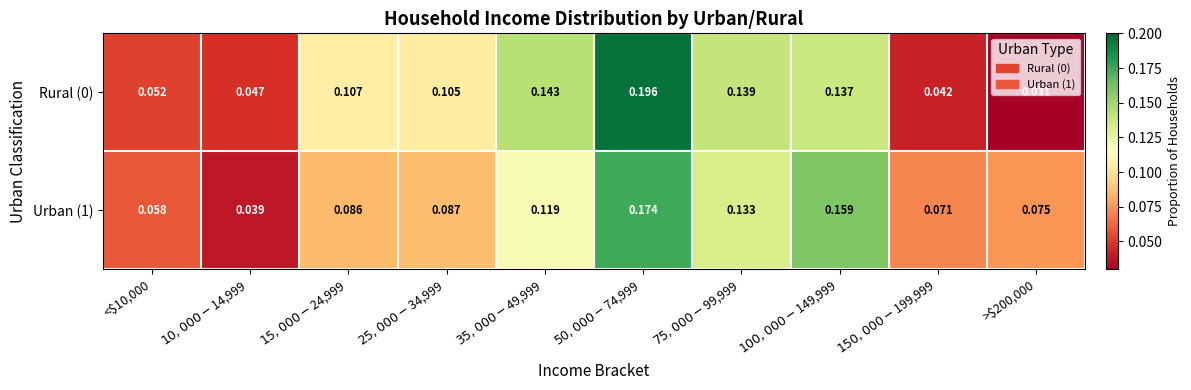

At >$200,000, list the series in order from smallest to largest.

Rural (0), Urban (1)